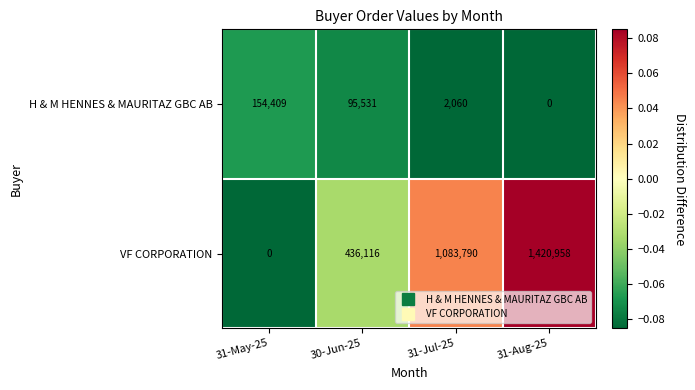

Rank the series by their maximum value, from highest to lowest.

VF CORPORATION, H & M HENNES & MAURITAZ GBC AB